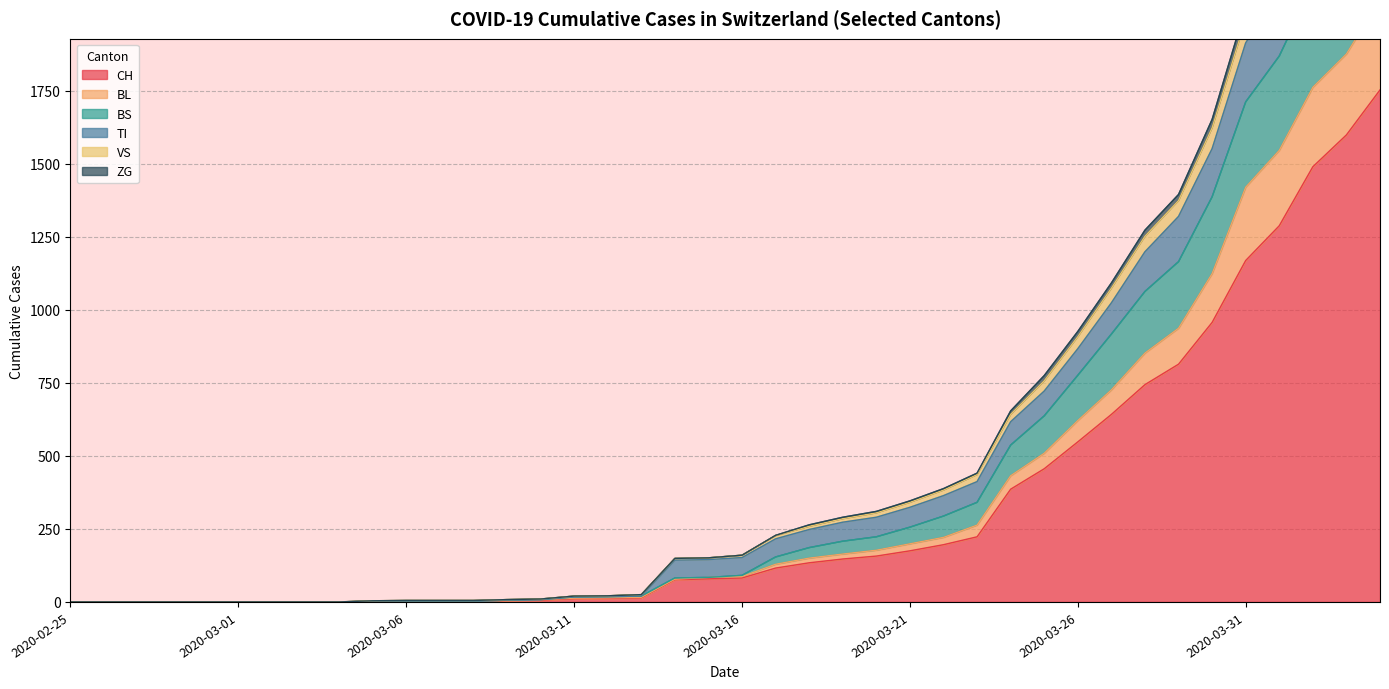

True or false: CH has a value of 79 at 2020-03-15.

True